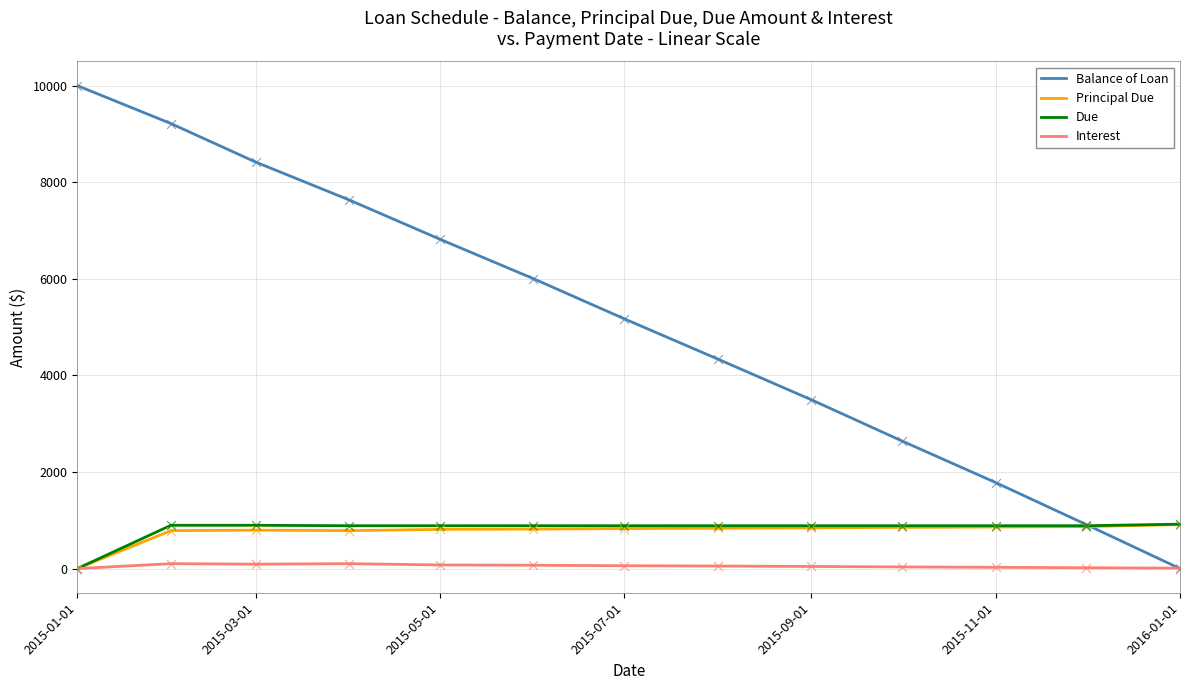

Which series has the largest total across all categories?

Balance of Loan